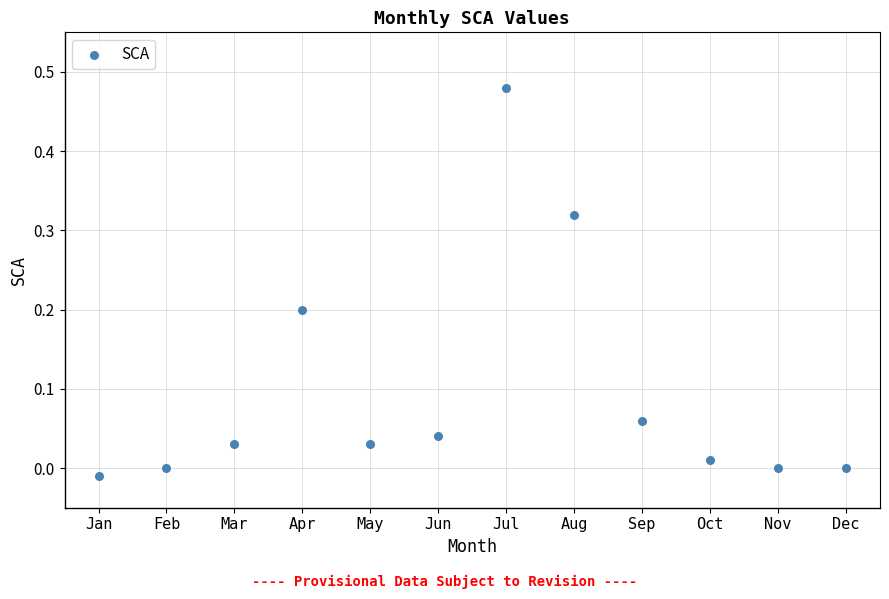

What is the range of X values (max minus min)?

11.0